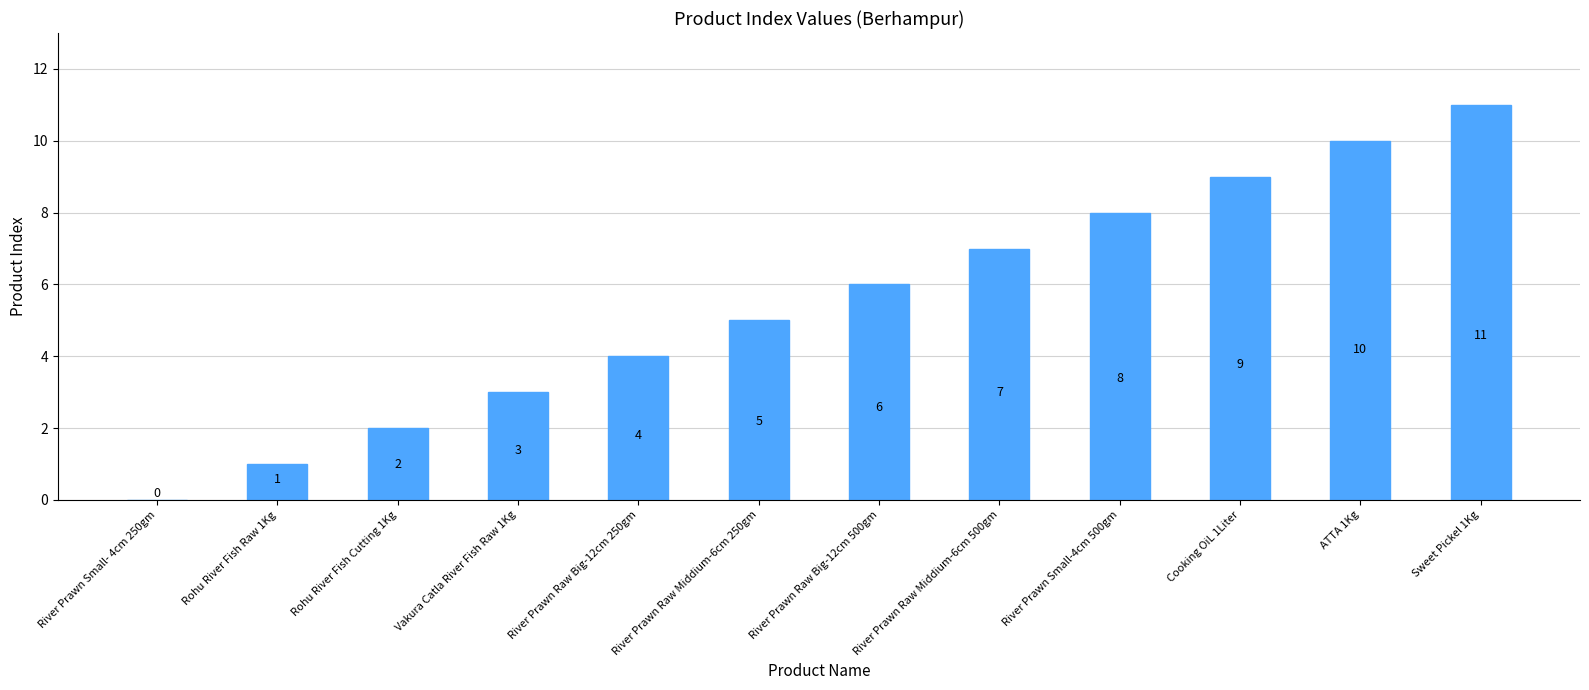

Is it true that the value at River Prawn Raw Middium-6cm 500gm is 7?

True